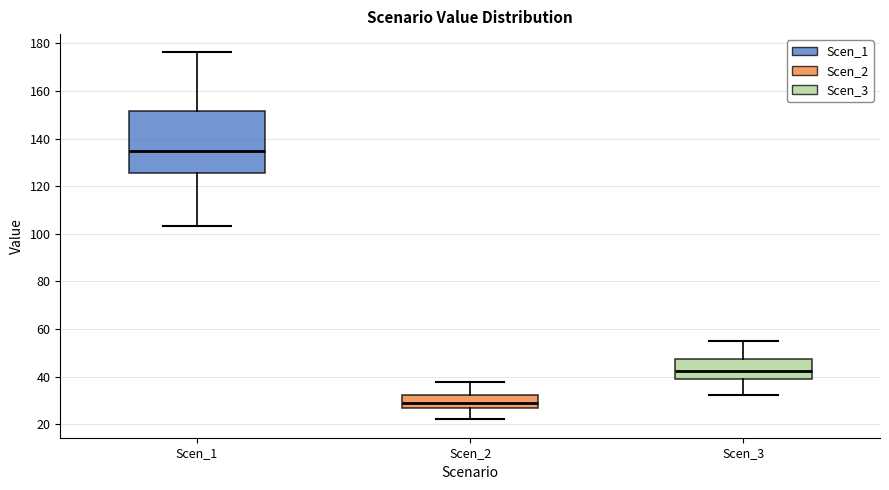

Where is the lower edge of the box for Scen_3 on the y-axis? The values are not printed on the chart, so give them approximately, as read against the axis.

40